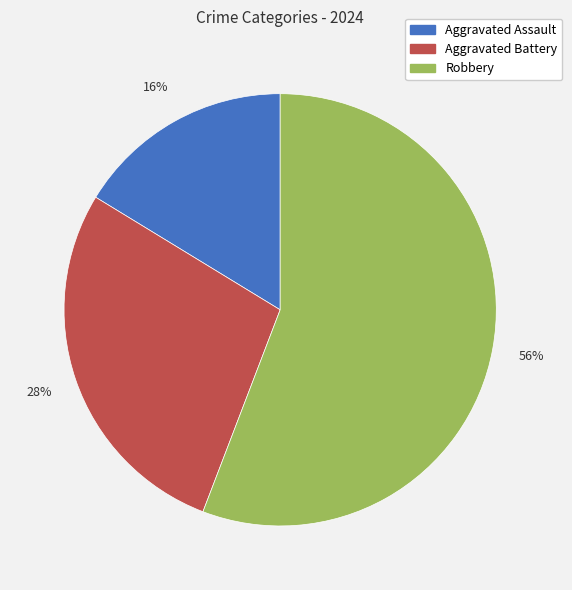

Is there any slice that represents more than half of the pie?

Yes